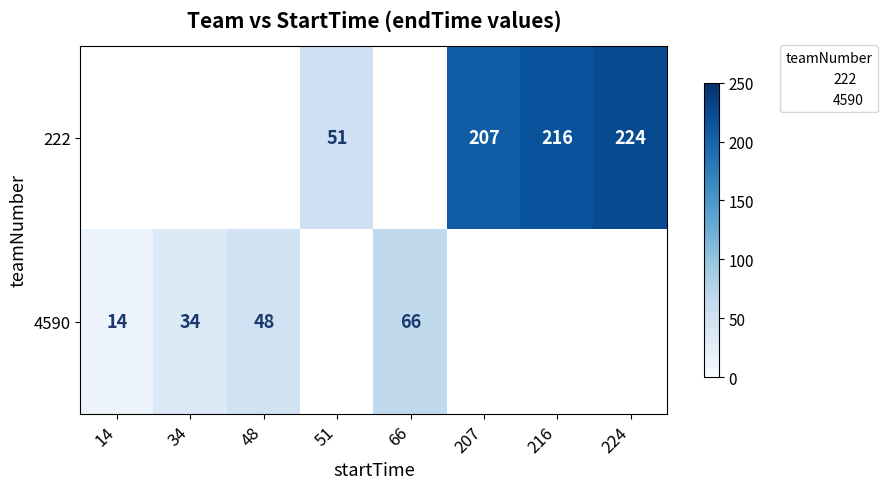

True or false: 222 has a value of 112.5 at 207.

False